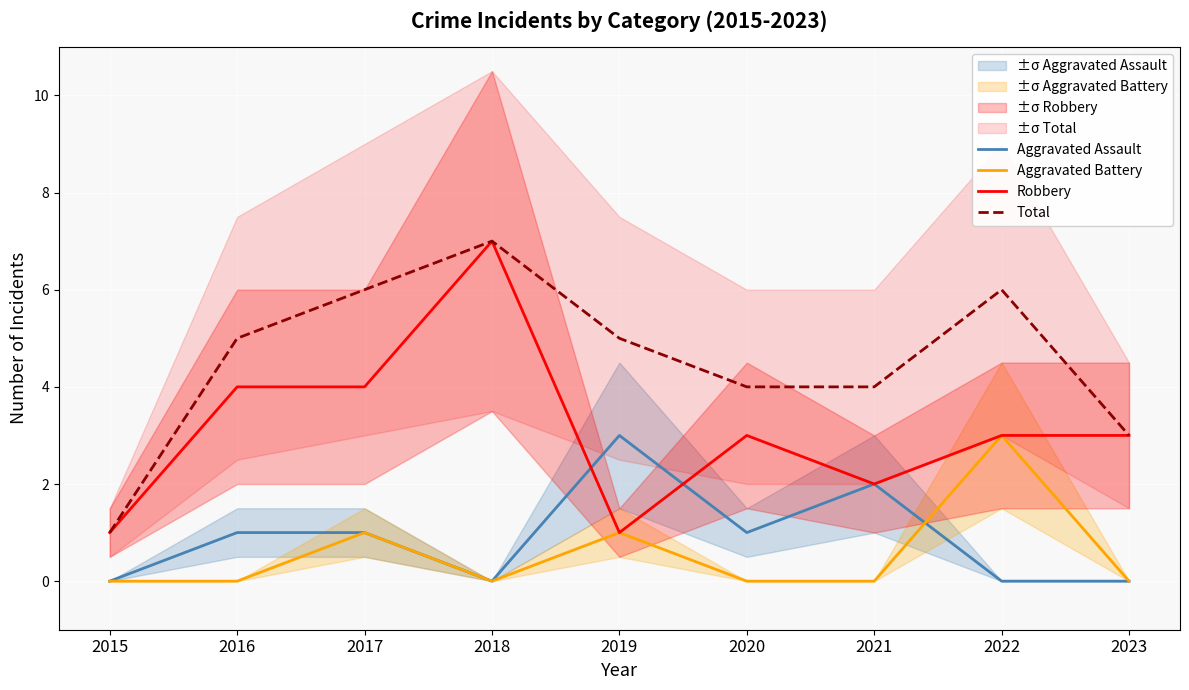

How many times do Aggravated Assault and Aggravated Battery cross each other?

1